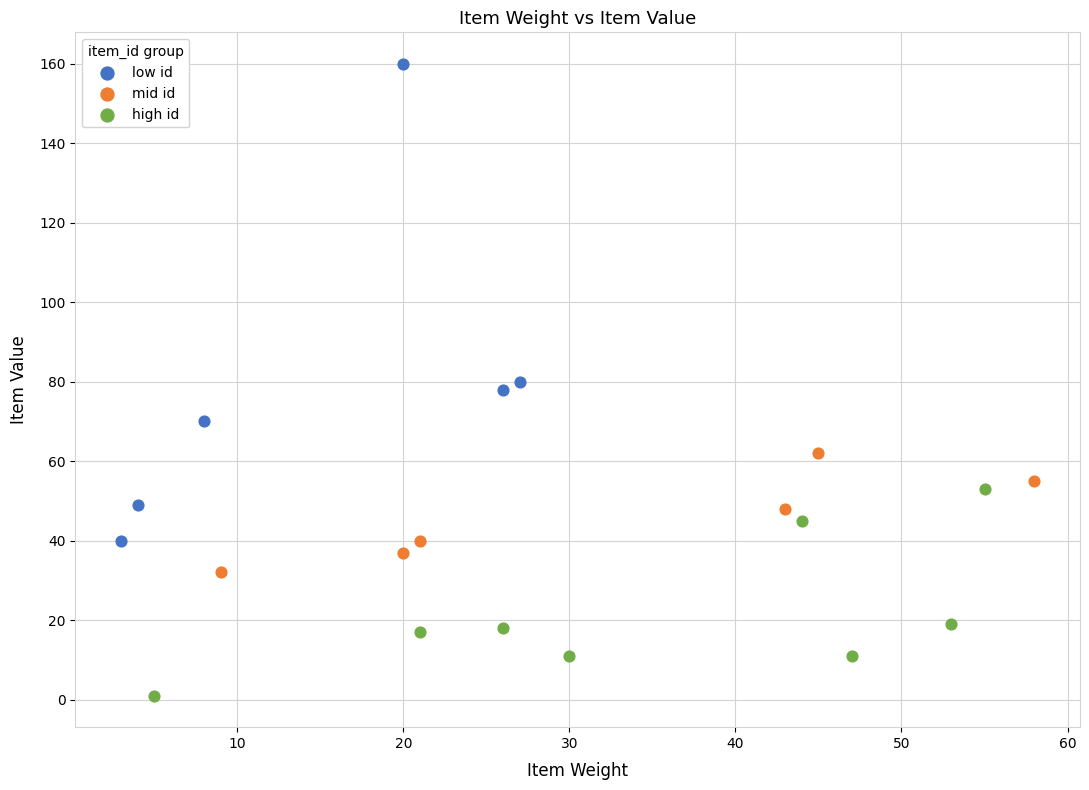

Which series contains the lowest Y value?

high id